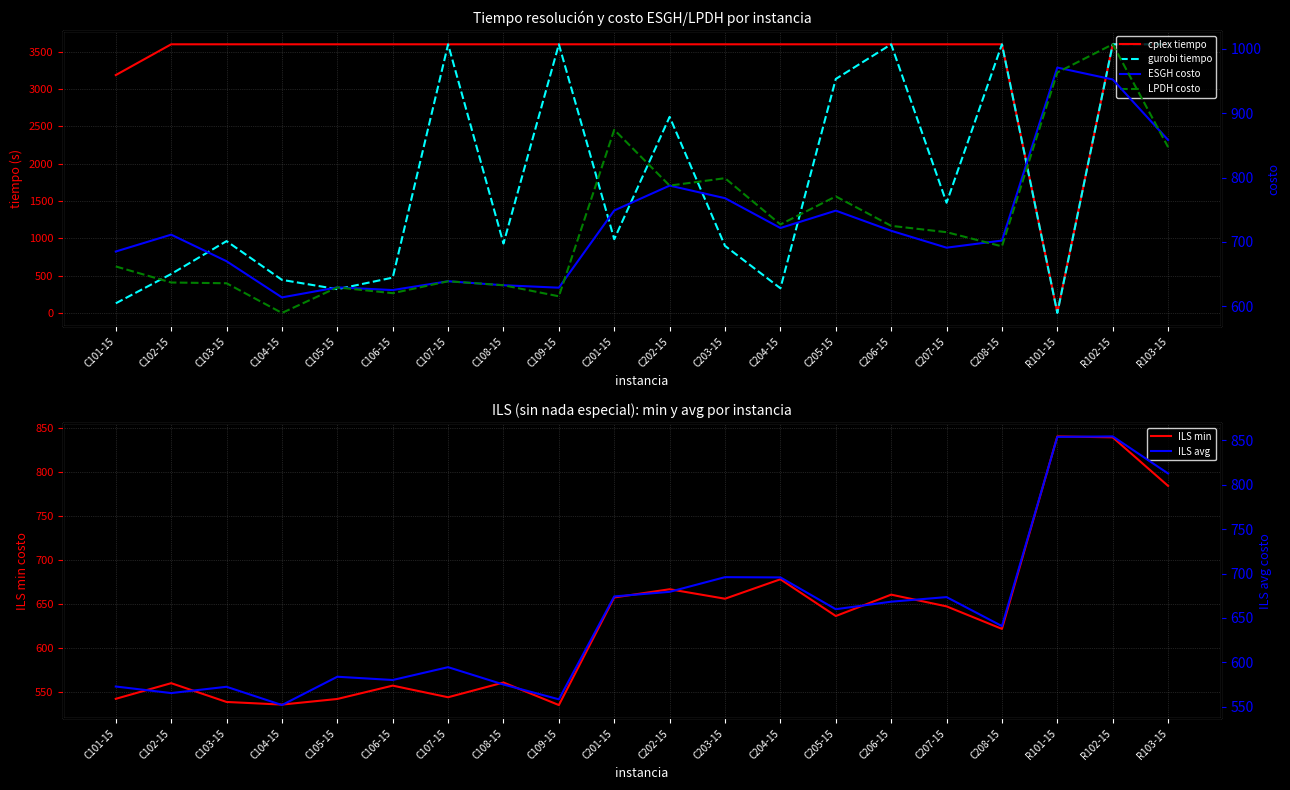

What are all the series names shown in the legend?

cplex tiempo, gurobi tiempo, ILS min, ESGH costo, LPDH costo, ILS avg